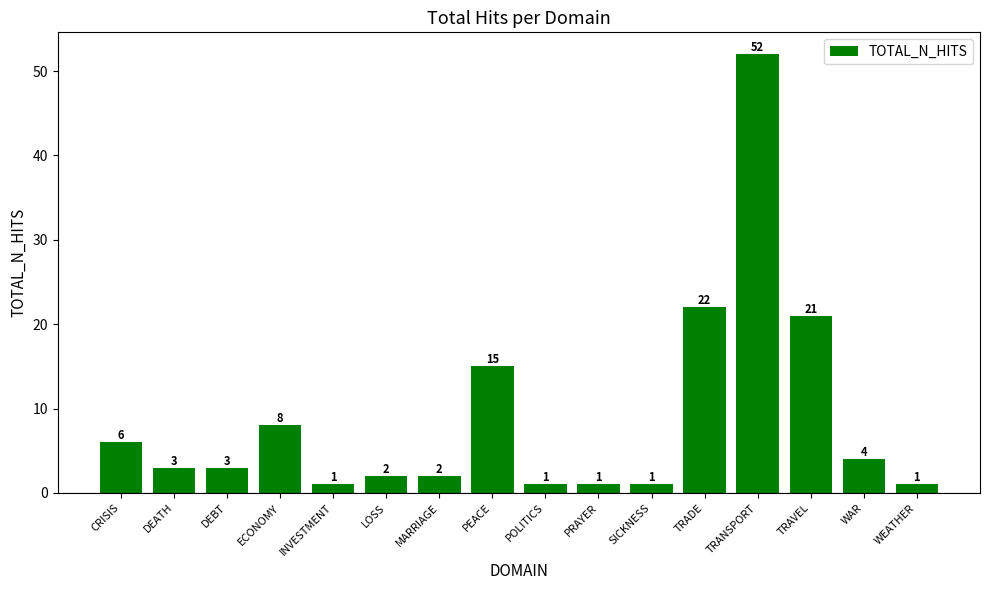

What is the label of the 8th bar from the right?

POLITICS